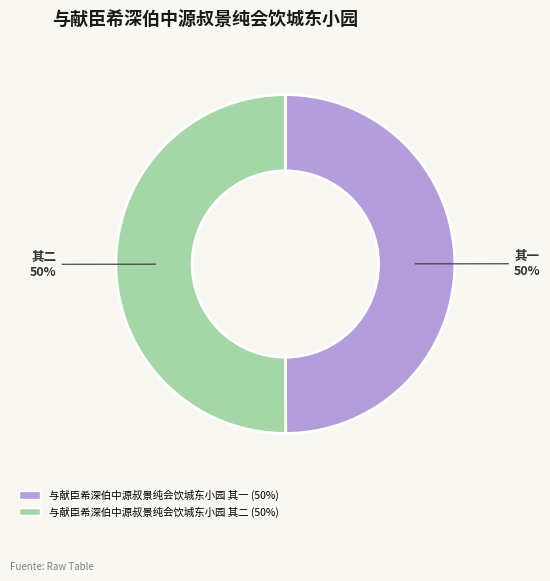

To the nearest percent, what is the average slice percentage?

50%